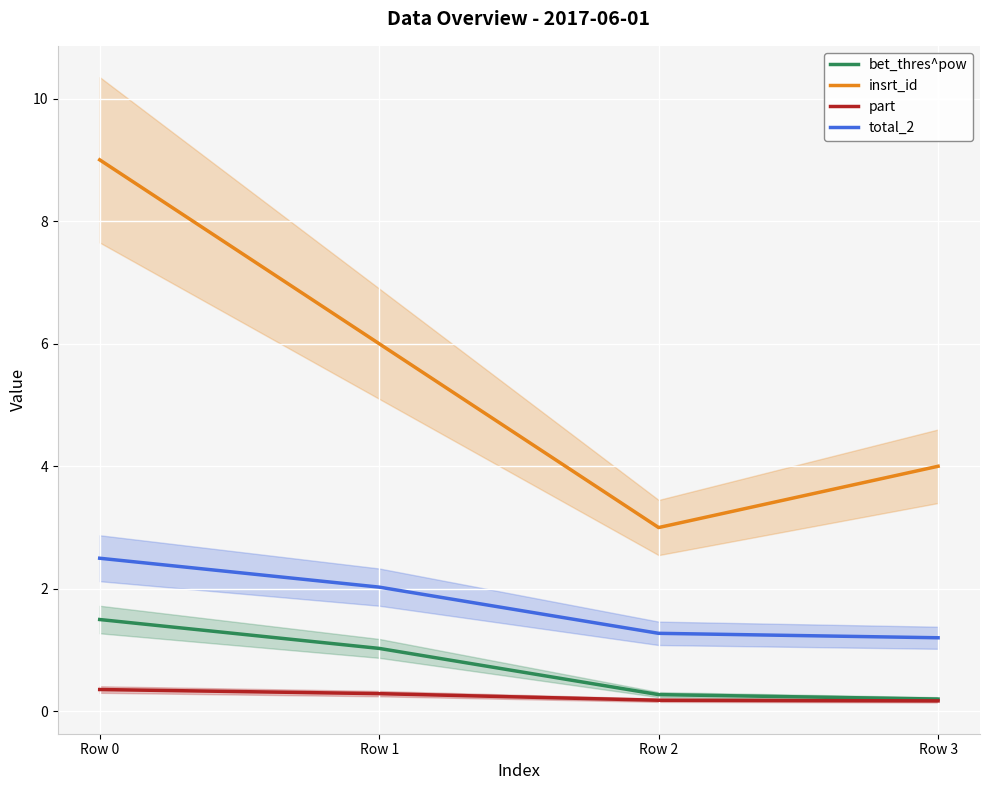

True or false: insrt_id has a value of 9.0 at Row 0.

True